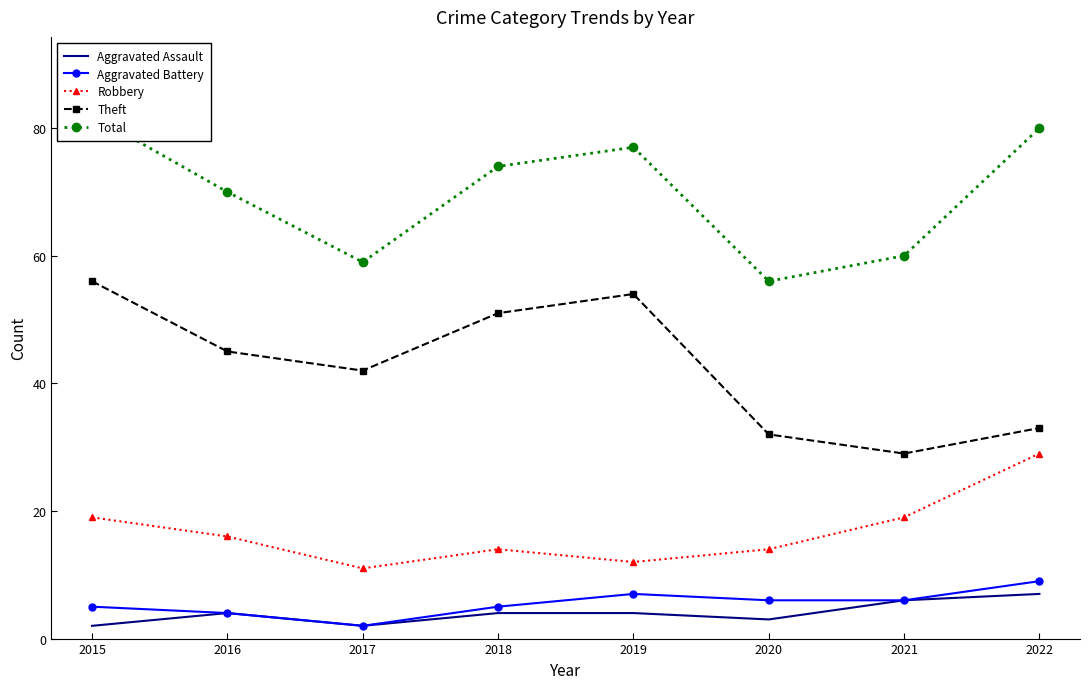

How many data points in Theft are less than 45?

4